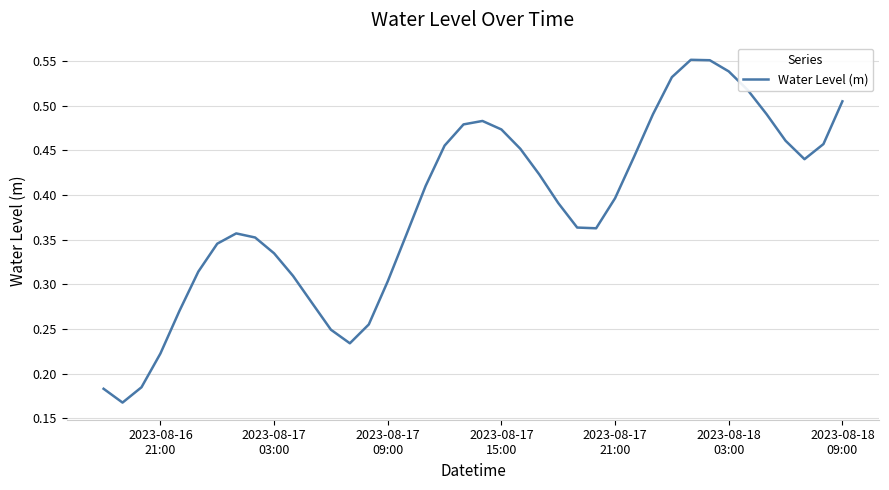

What is the difference between the second highest and minimum values?

0.4